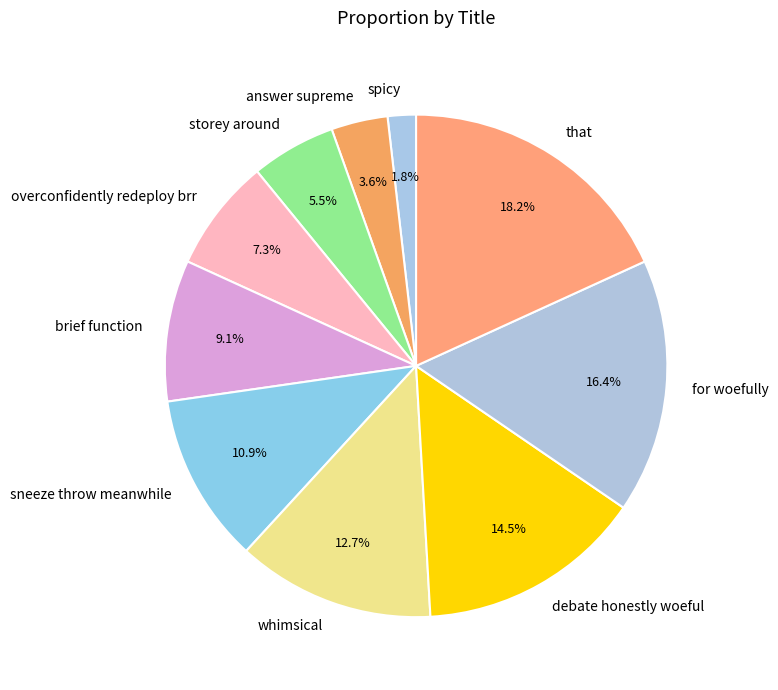

Rank the categories by value from lowest to highest.

spicy, answer supreme, storey around, overconfidently redeploy brr, brief function, sneeze throw meanwhile, whimsical, debate honestly woeful, for woefully, that